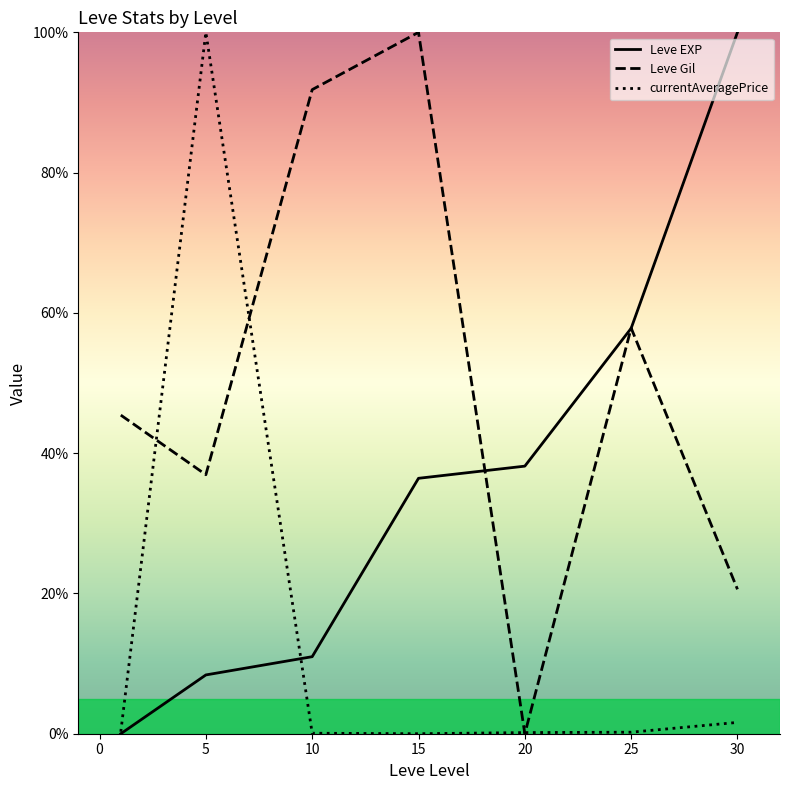

Which series has the largest total across all categories?

Leve Gil